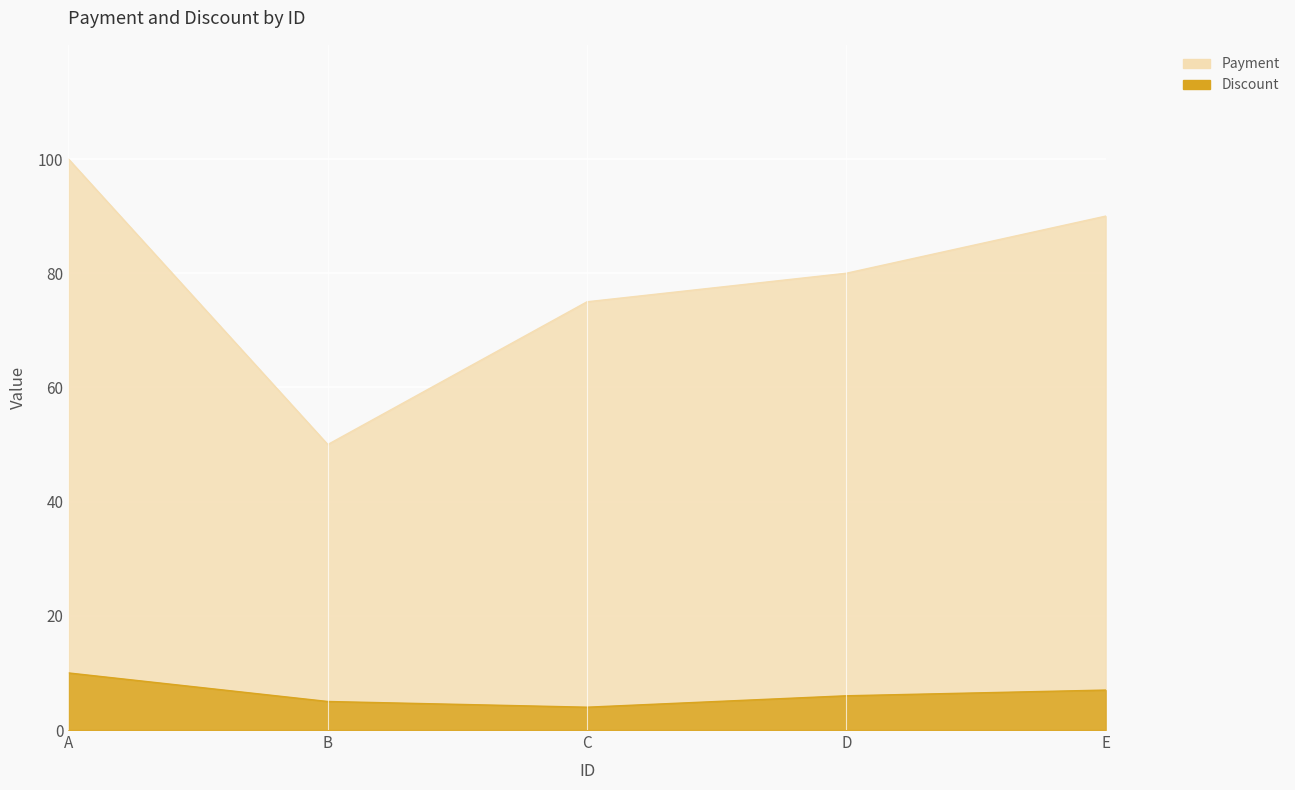

What is the difference between the second highest and second lowest values in the Payment series?

15